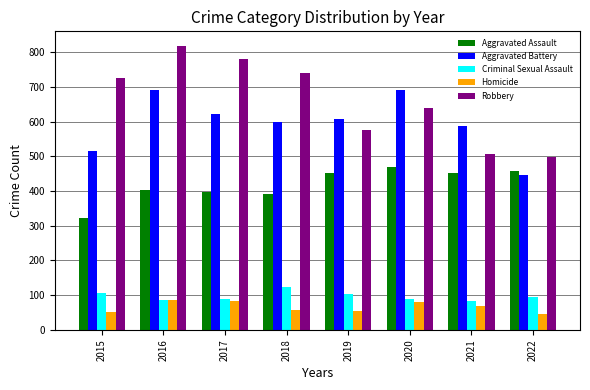

True or false: Criminal Sexual Assault has a value of 59 at 2015.

False